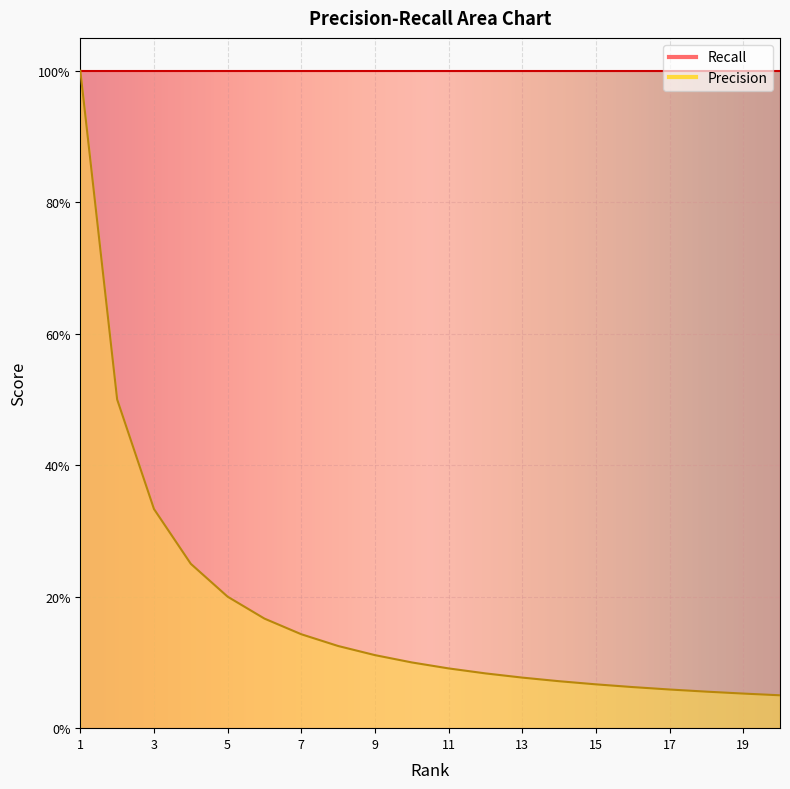

What is the approximate value at 10?

0.1